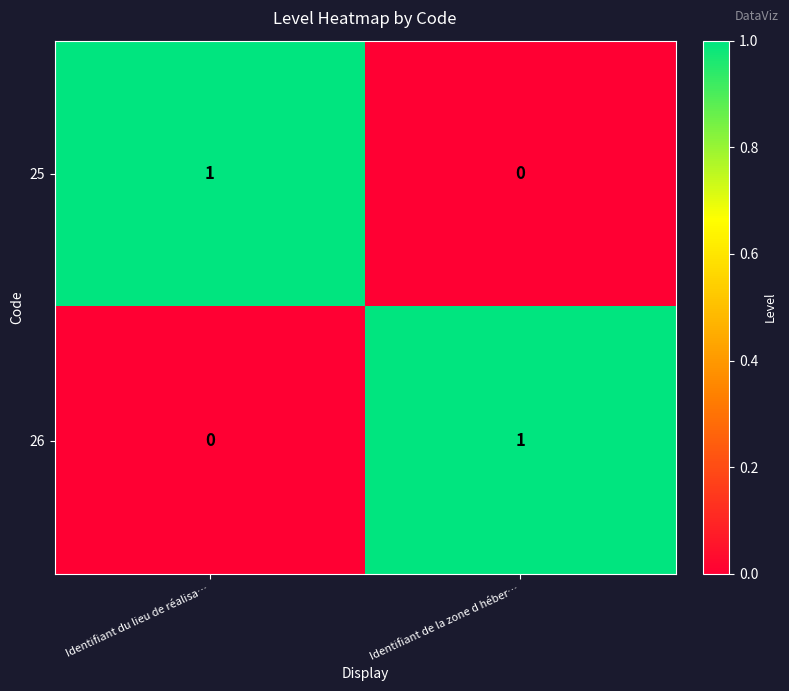

The 26 series shows 1 at Identifiant de la zone d héber…. True or false?

True